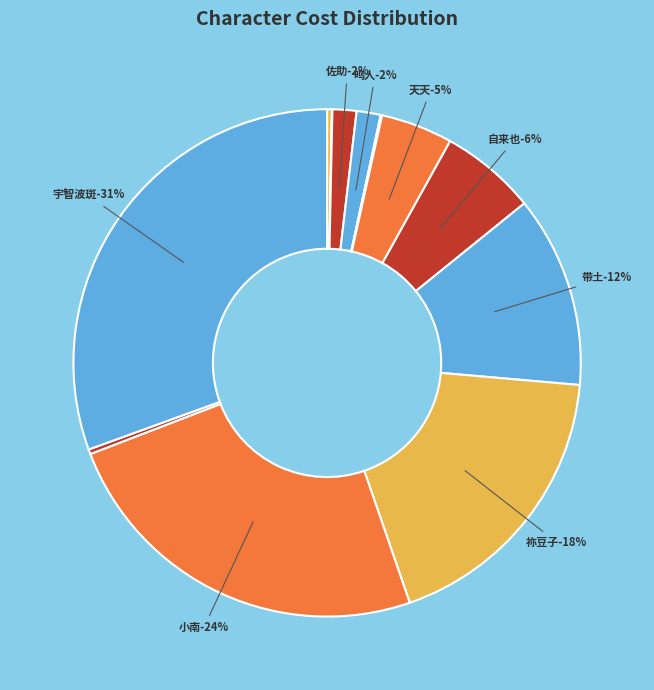

Combined, do 鸣人 and 小樱 account for over 50%?

No